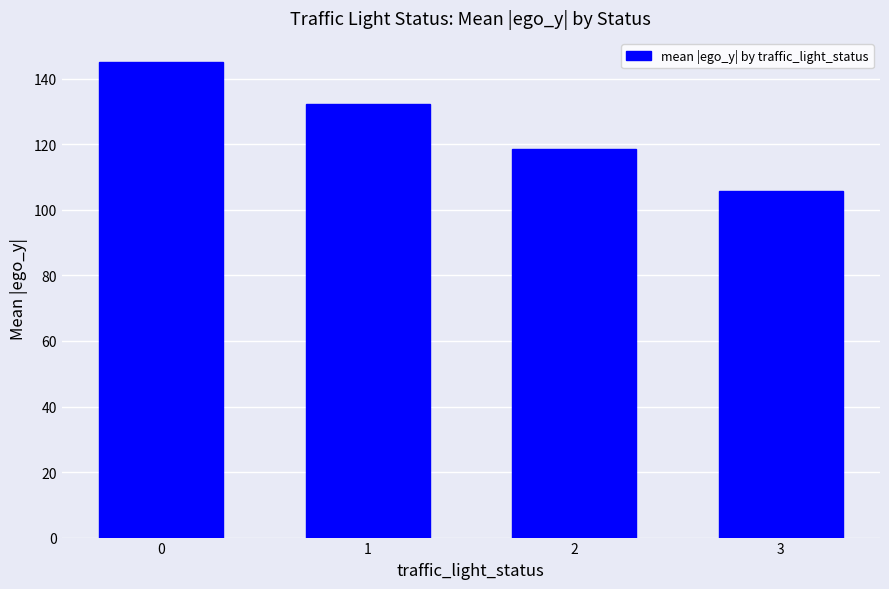

Between 1 and 3, which is larger?

1